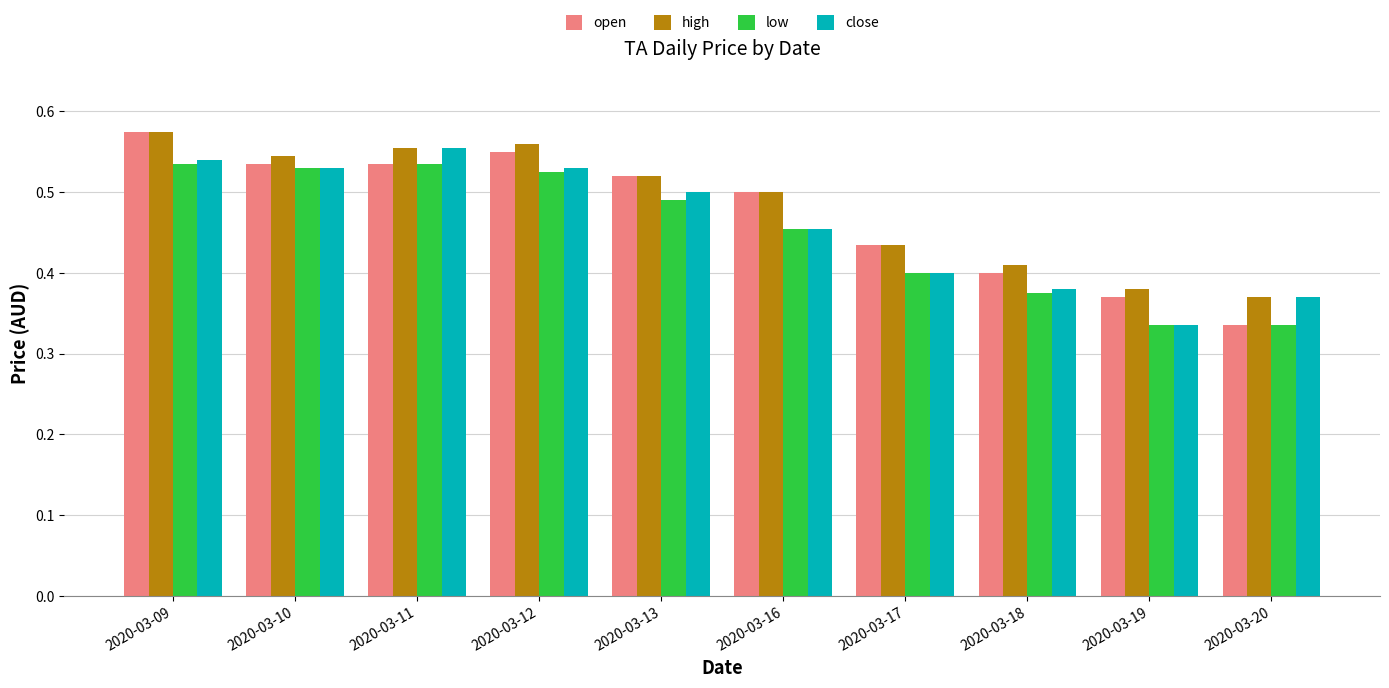

The value of low at 2020-03-19 is 0.2. True or false?

False